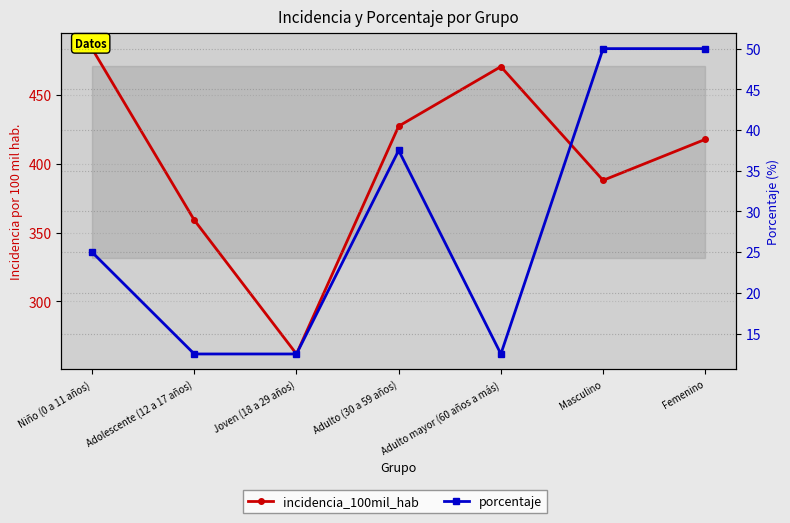

Is it true that incidencia_100mil_hab equals 261.8 at Joven (18 a 29 años)?

True